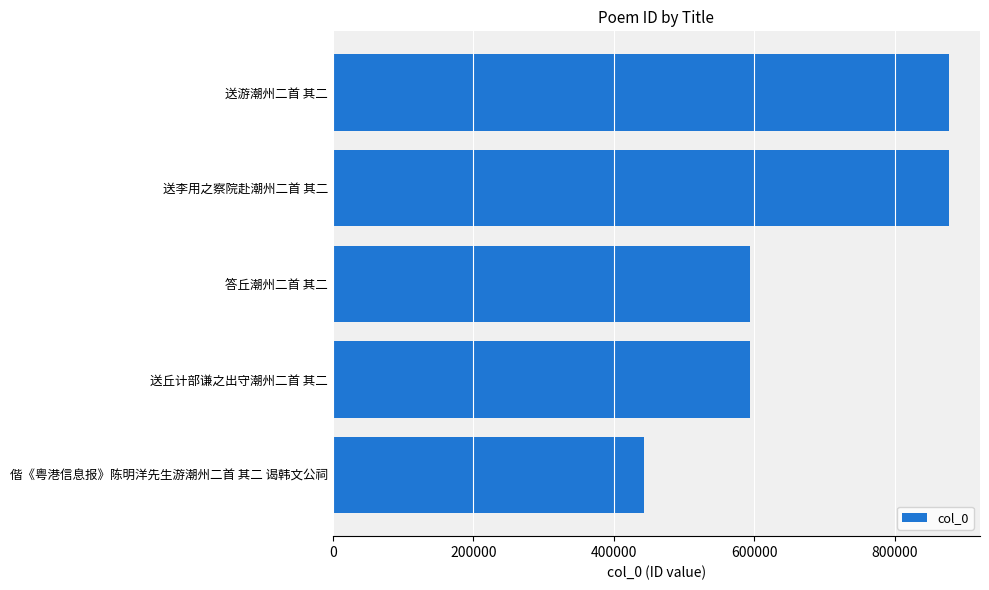

How many series are shown in this chart?

1